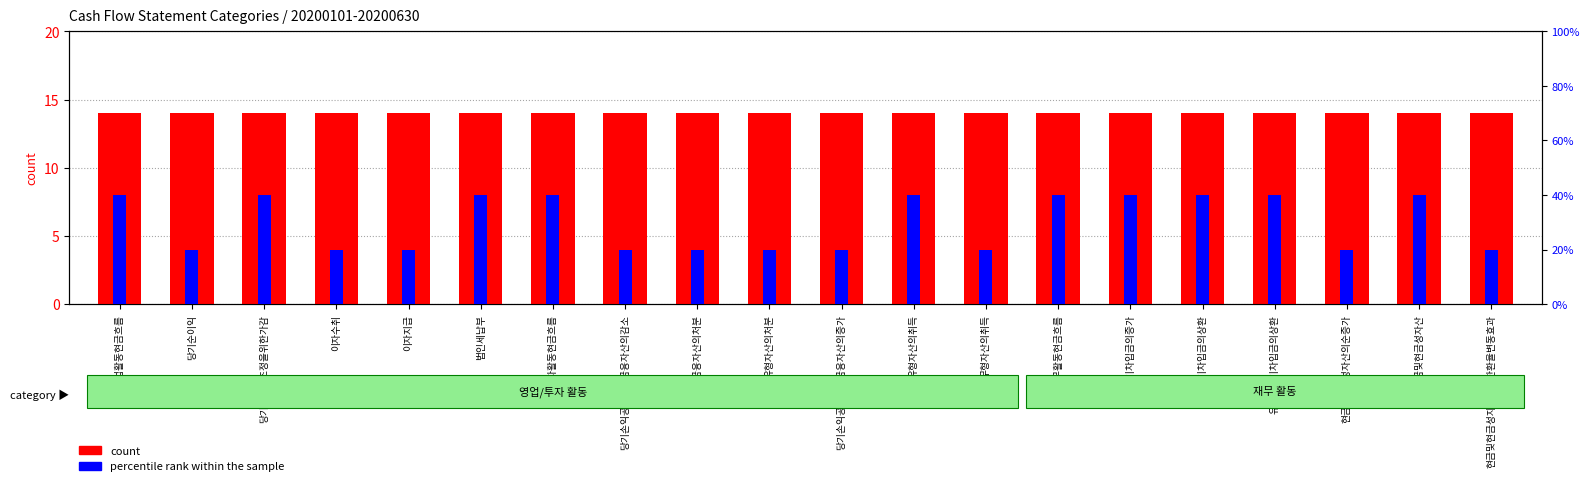

Are the bars horizontal?

No